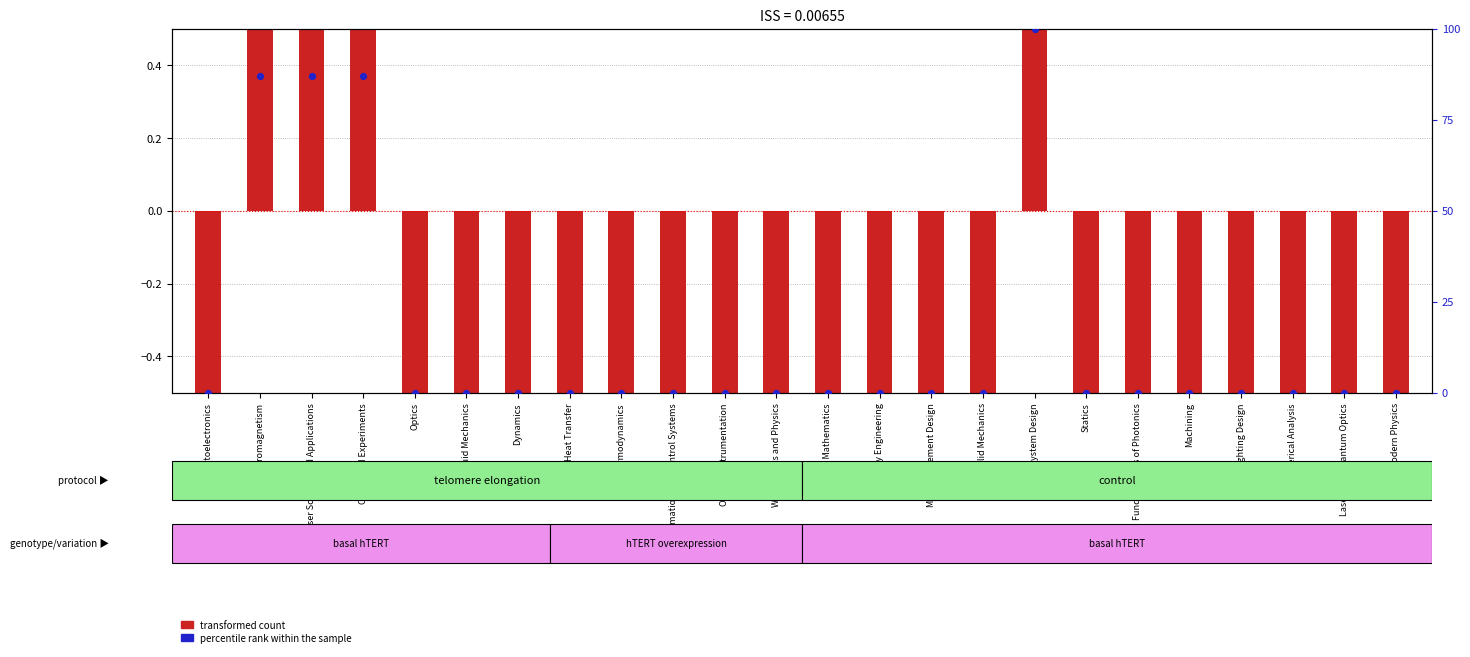

Which series has the widest spread of Y values?

percentile rank within the sample